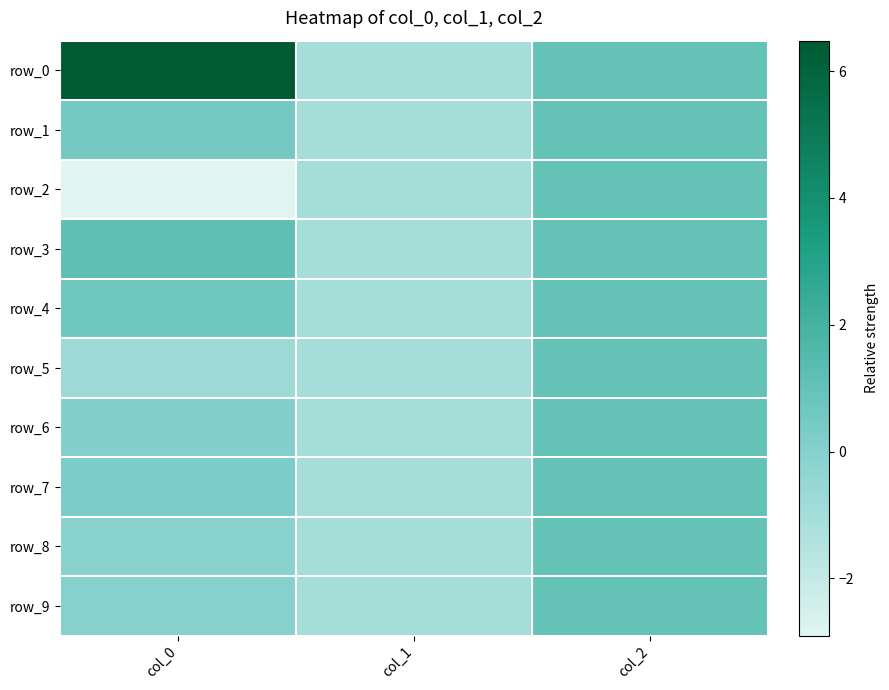

Reading right to left, transcribe all the data shown in this chart.

row_0: 1.0	-1.0	6.5
row_1: 1.0	-1.0	0.5
row_2: 1.0	-1.0	-2.9
row_3: 1.0	-1.0	1.1
row_4: 1.0	-1.0	0.7
row_5: 1.0	-1.0	-0.8
row_6: 1.0	-1.0	0.1
row_7: 1.0	-1.0	0.3
row_8: 1.0	-1.0	-0.1
row_9: 1.0	-1.0	-0.0